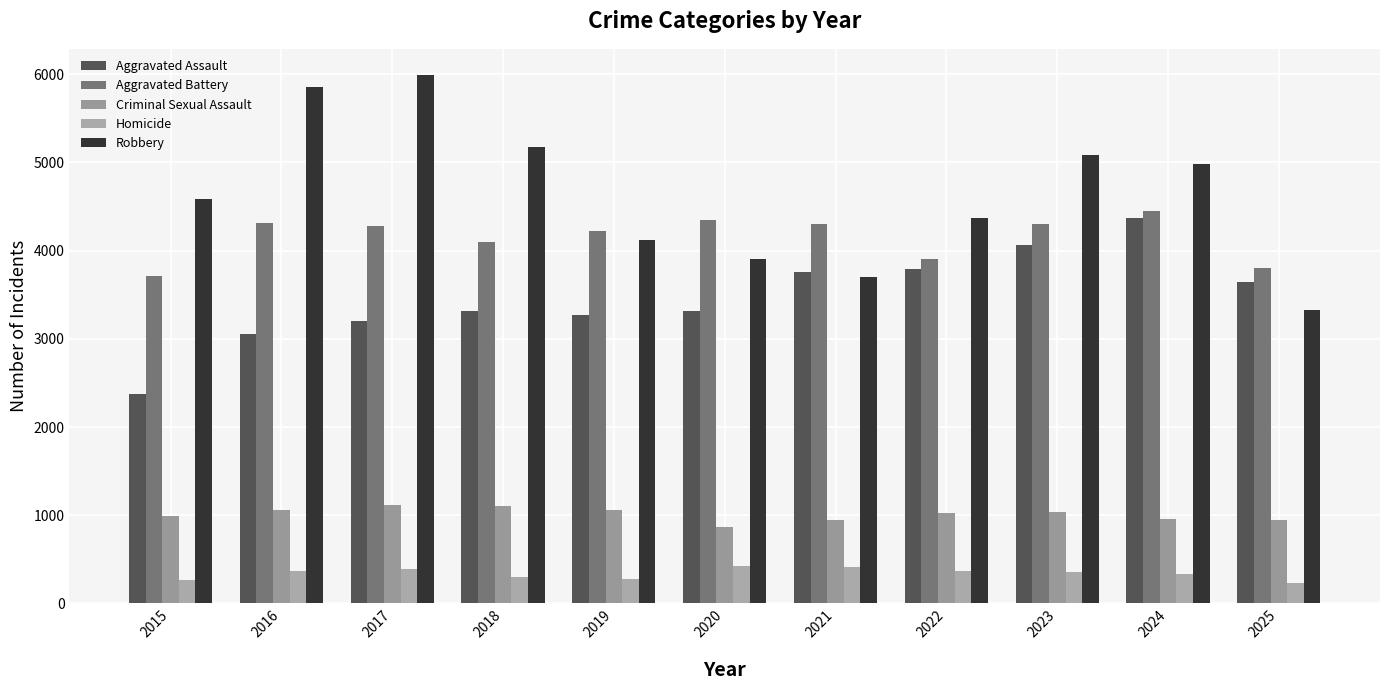

Are the bars horizontal?

No